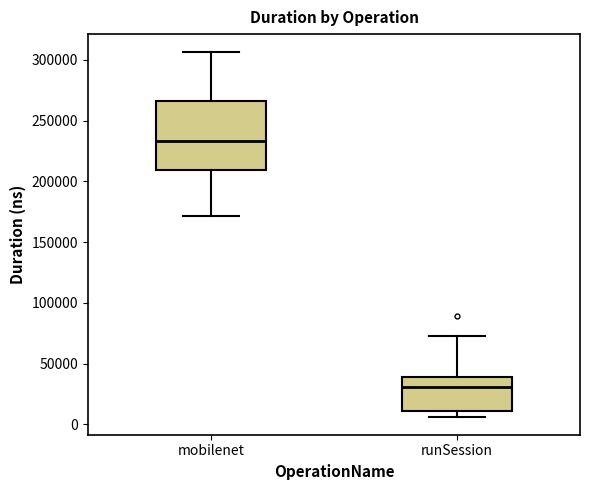

Reading left to right, transcribe this box plot: for each box, give where its median line is, the range the box spans, and where its two whiskers end, as read against the y-axis. The values are not printed on the chart, so give them approximately, as read against the axis.

mobilenet: median 235000, box 210000 to 265000, whiskers 170000 to 305000
runSession: median 30000, box 10000 to 40000, whiskers 5000 to 75000